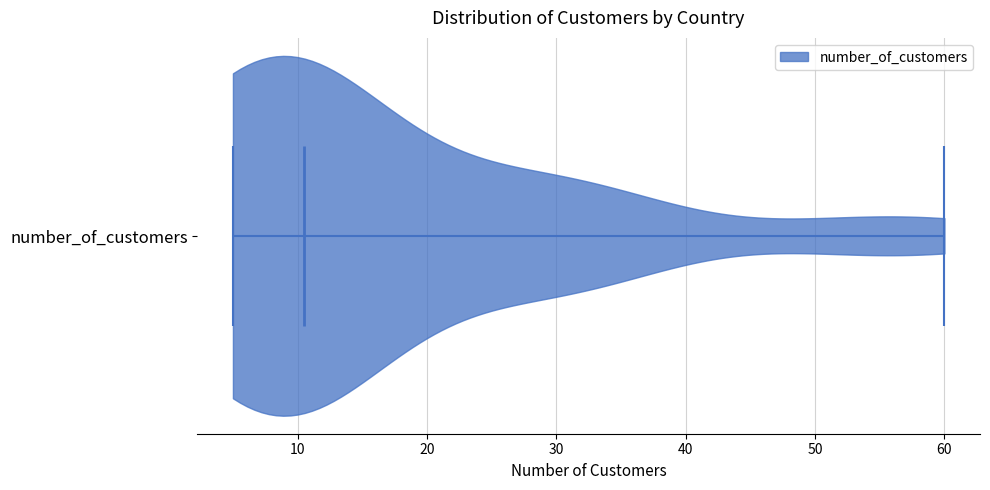

Read this violin plot against the x-axis: where its median line is, and the lowest and highest points the violin reaches. The values are not printed on the chart, so give them approximately, as read against the axis.

median line 11, lowest point 5, highest point 60